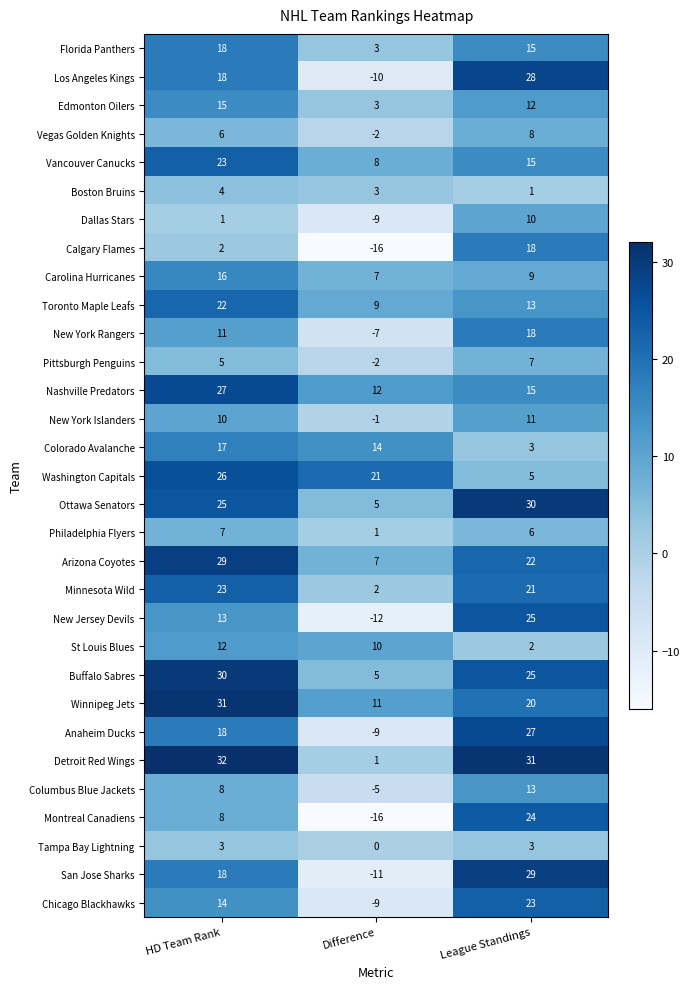

At which label does Buffalo Sabres first exceed 25?

HD Team Rank